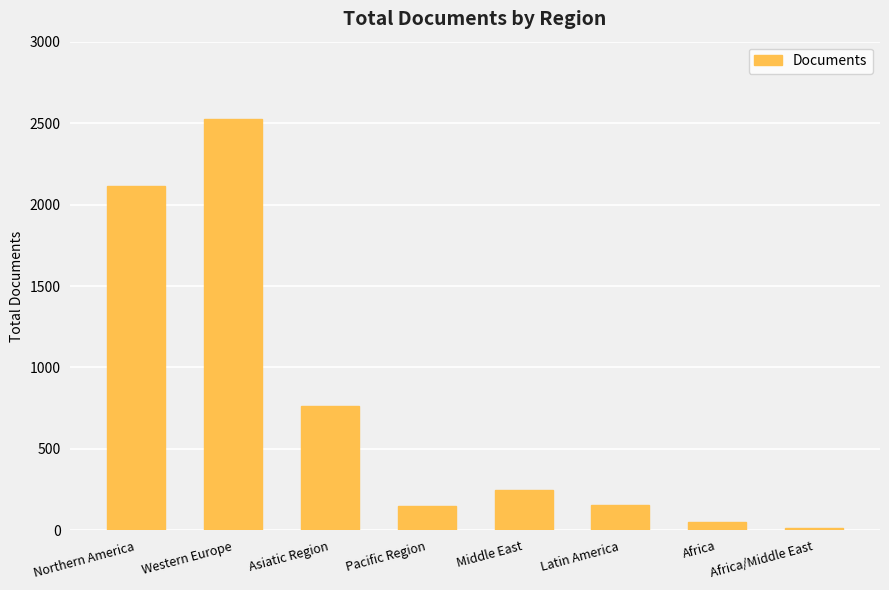

What is the change in value from Africa to Africa/Middle East?

-40